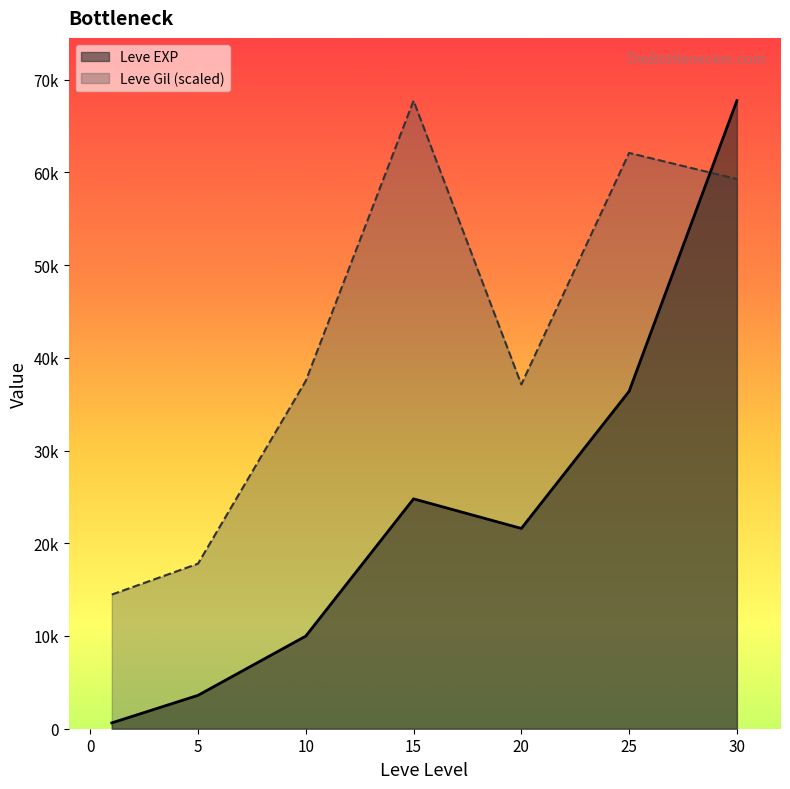

What is the difference between the second highest and second lowest values in the Leve EXP series?

32790.0